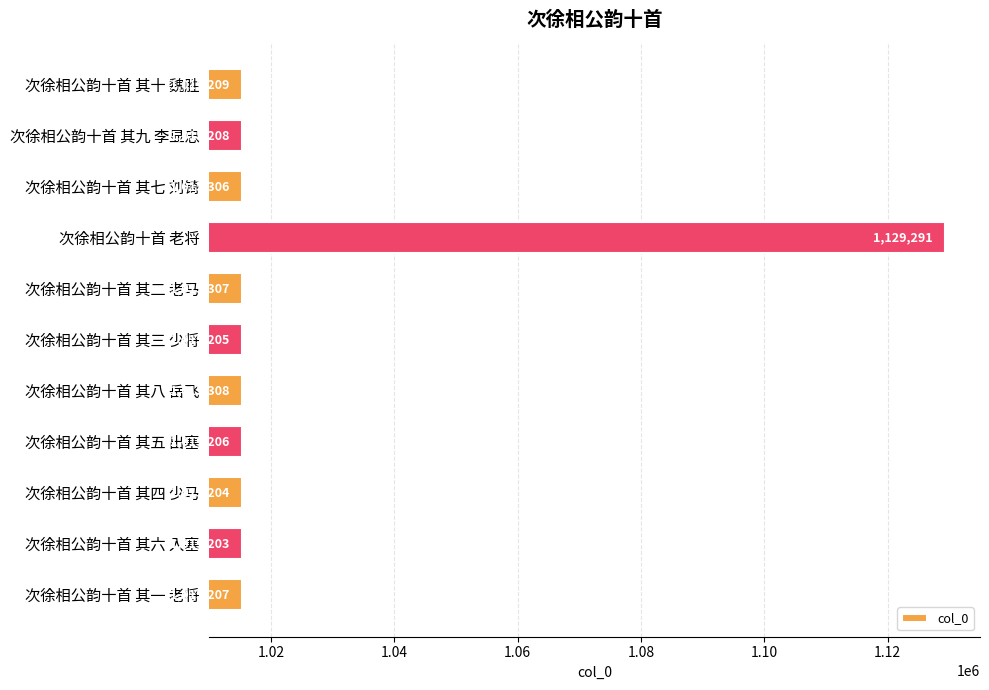

Which label corresponds to the smallest value in the chart?

次徐相公韵十首 其六 入塞